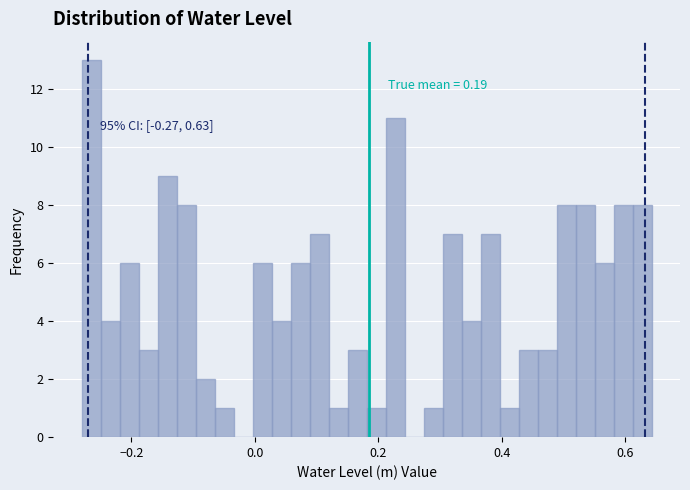

Read against the x-axis, roughly where is the centre of the tallest bar?

-0.26